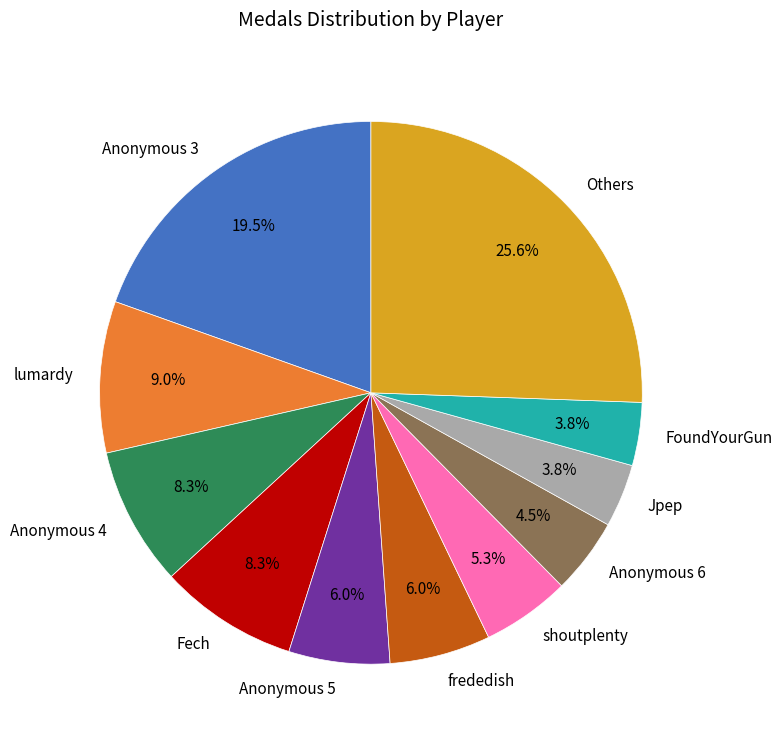

Does Others account for over 50% of the chart?

No